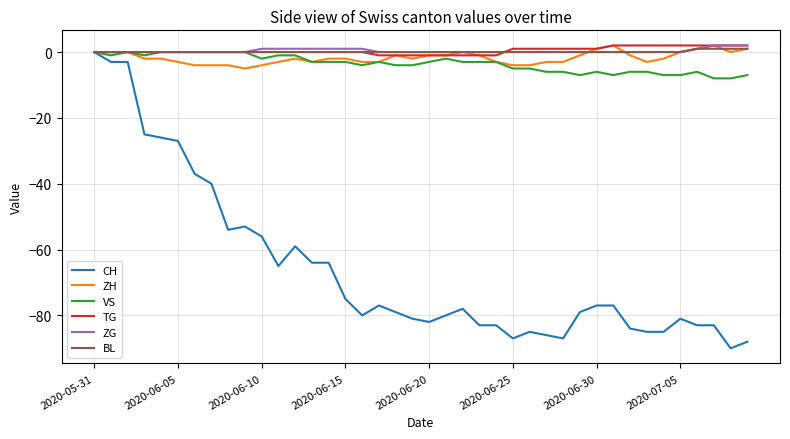

What is the minimum value shown in the chart?

-90